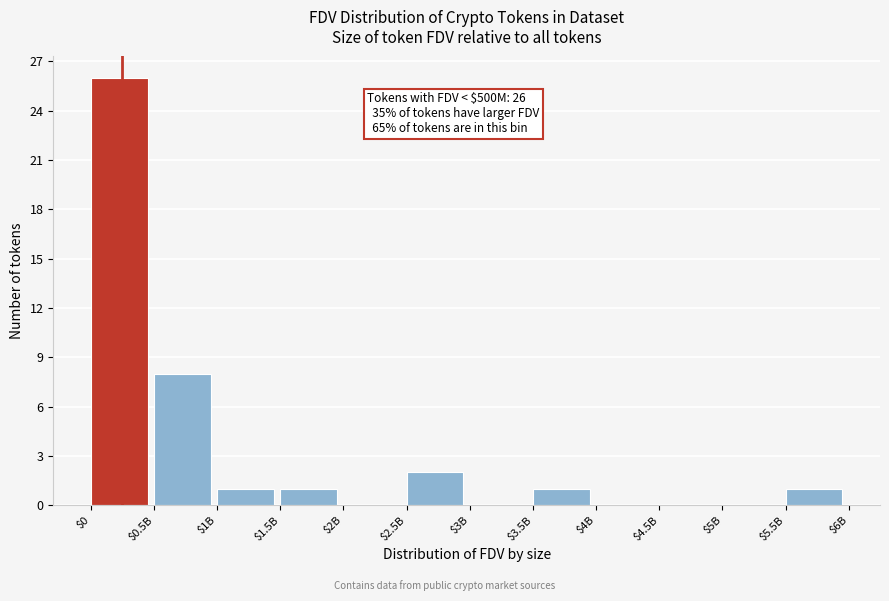

What is the sum of all values?

40